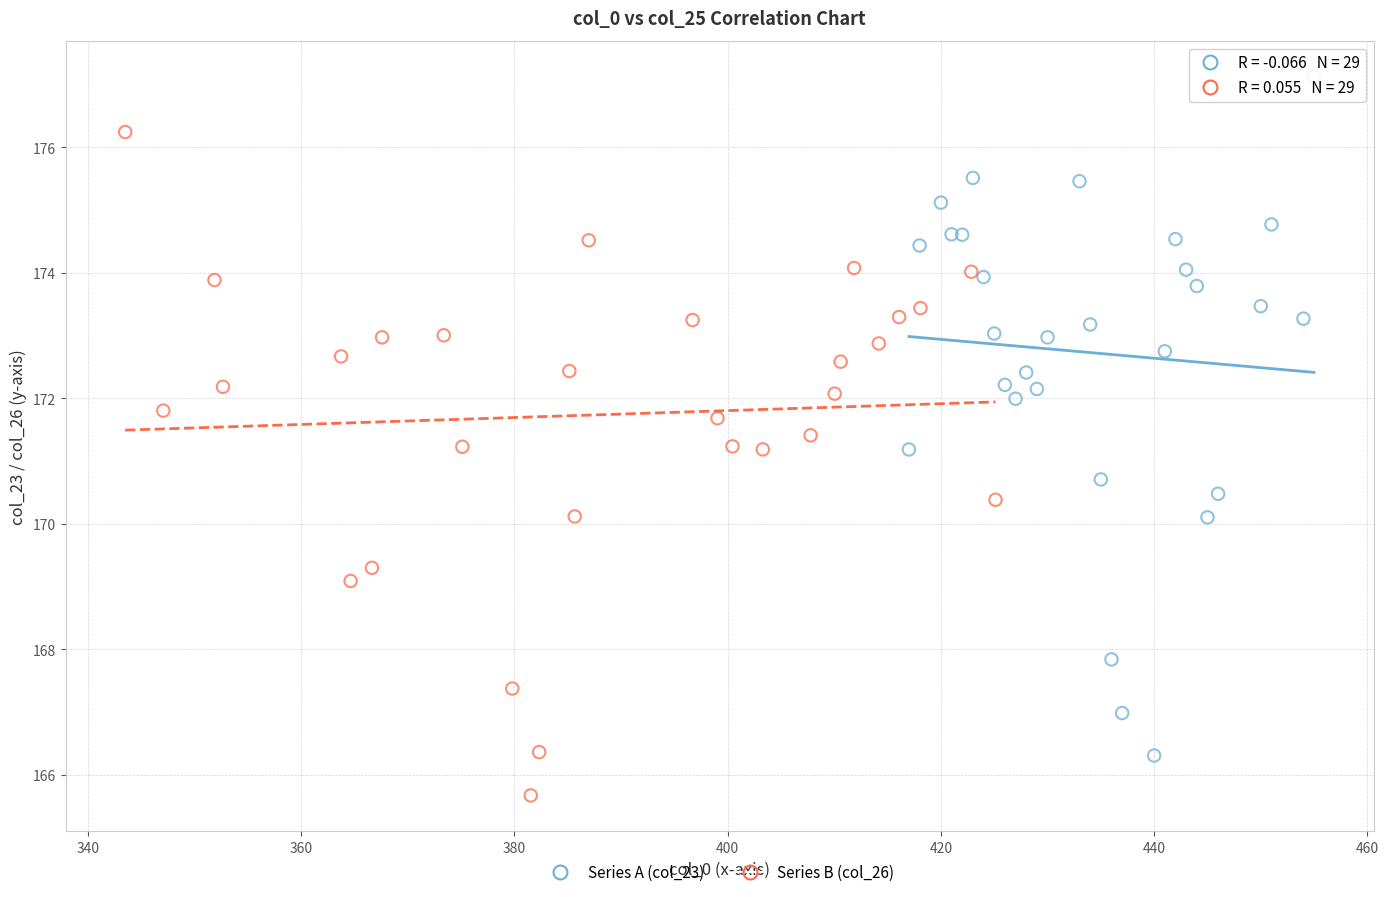

Which series has the widest spread of Y values?

Series A (col_23)